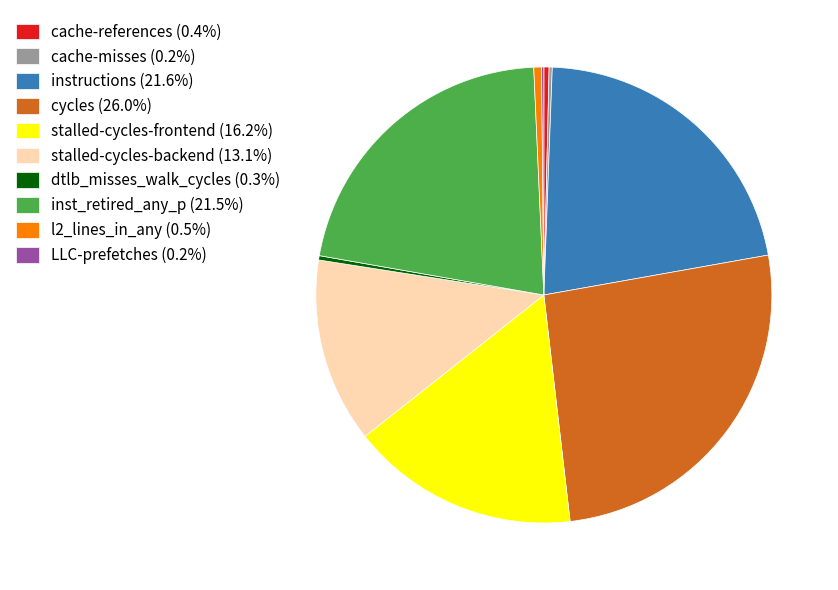

Is the sum of cycles (26.0%) and inst_retired_any_p (21.5%) greater than half?

No